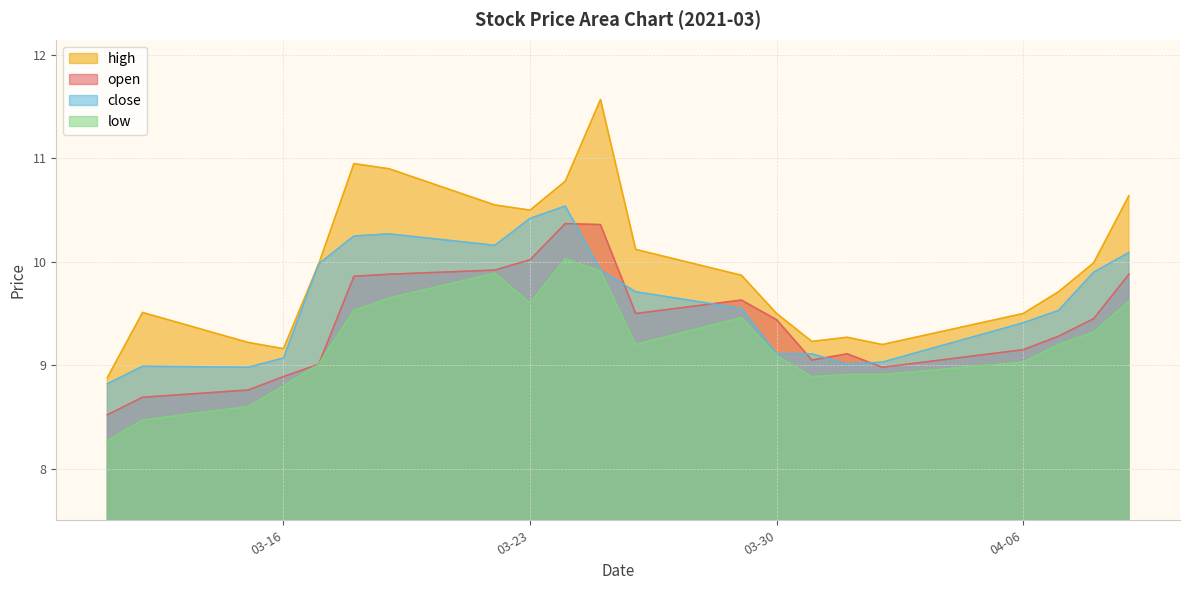

What is the difference between the maximum and minimum values in the high series?

2.7